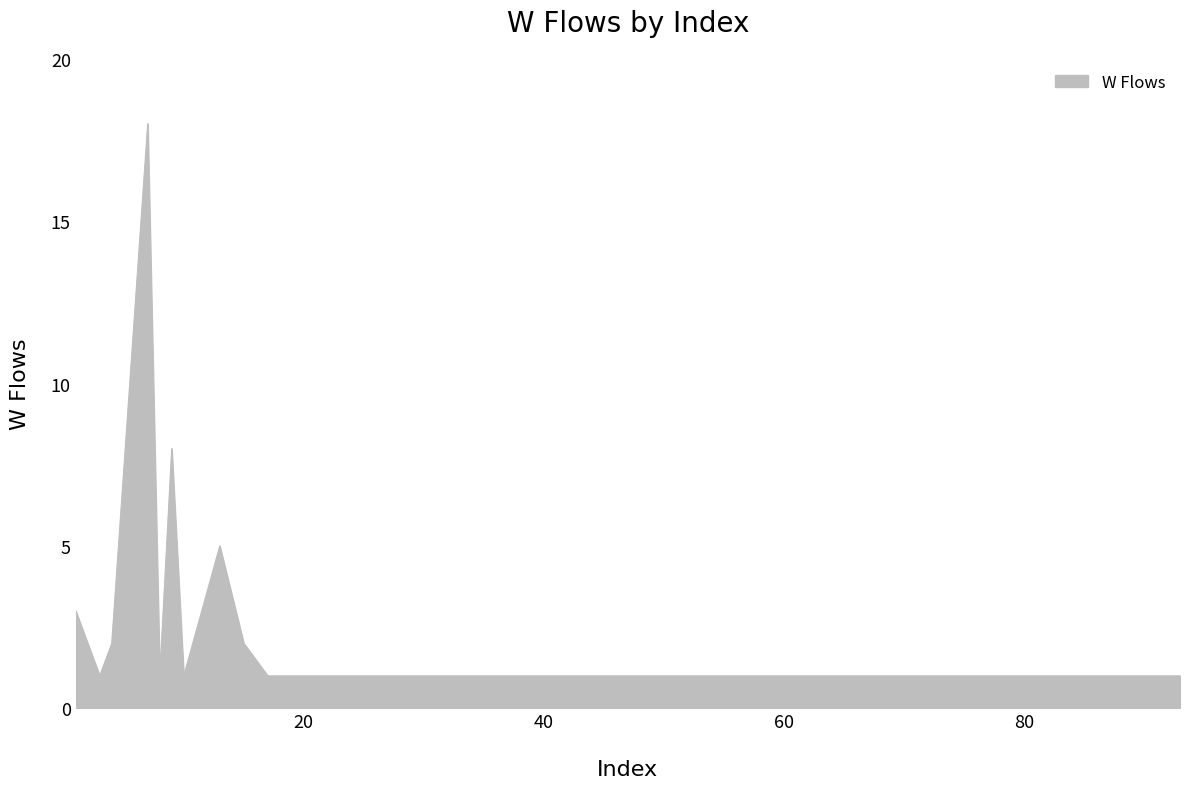

What is the difference between the maximum and minimum values?

17